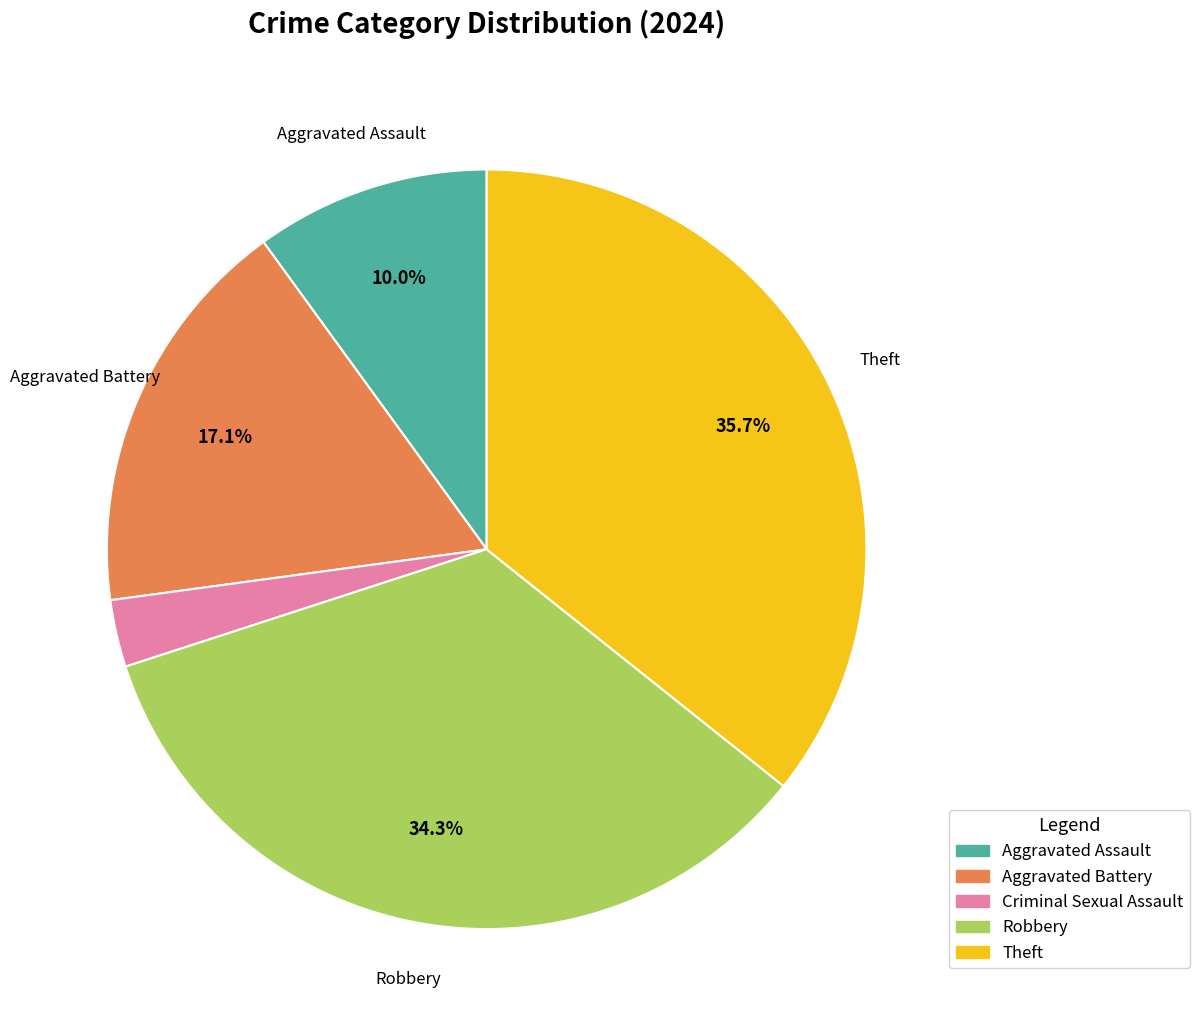

Is there any slice that represents more than half of the pie?

No